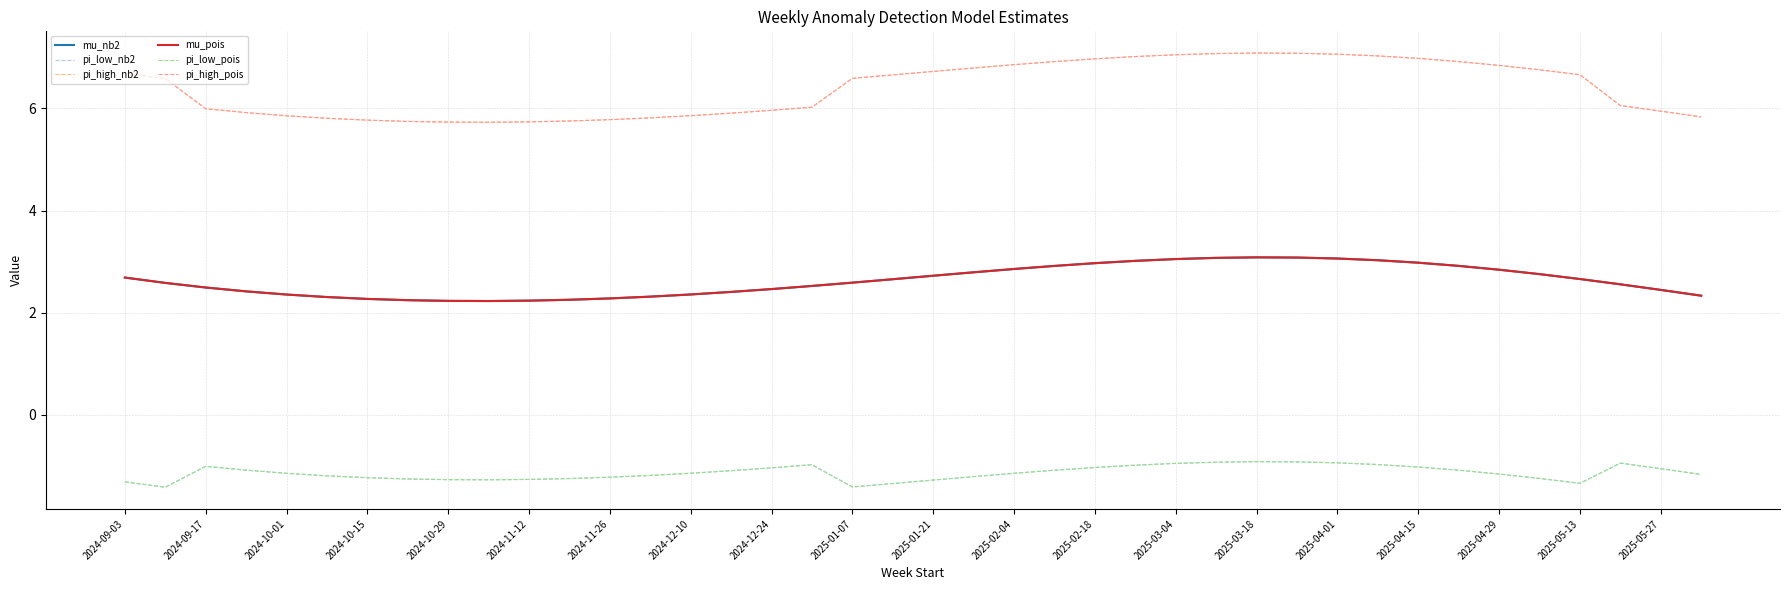

True or false: pi_high_pois and mu_pois intersect in this chart.

False